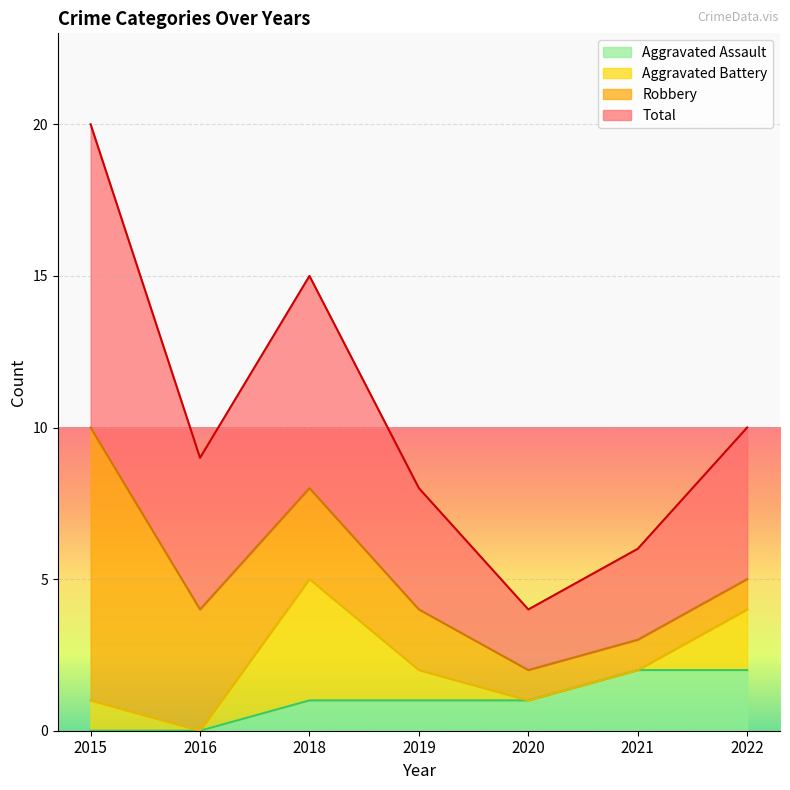

The value of Aggravated Assault at 2021 is 0. True or false?

False